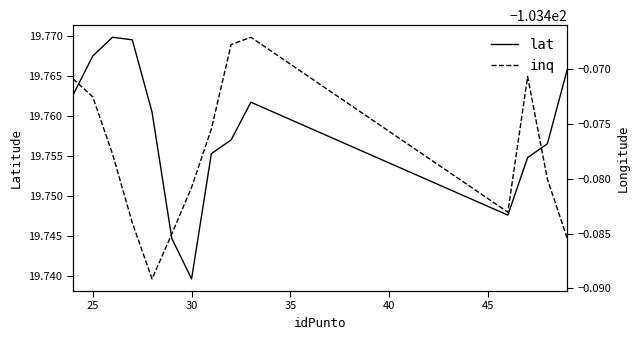

Where is lat nearest to the value 19?

30